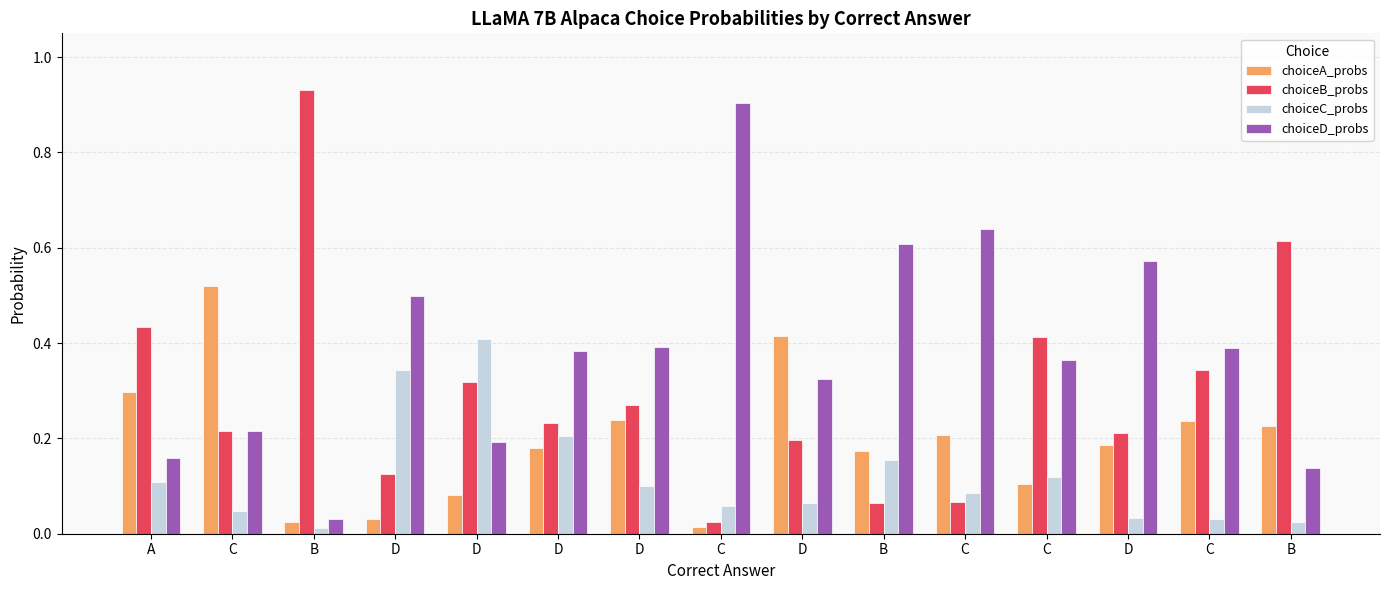

Are the bars grouped side by side (vs. stacked)?

Yes